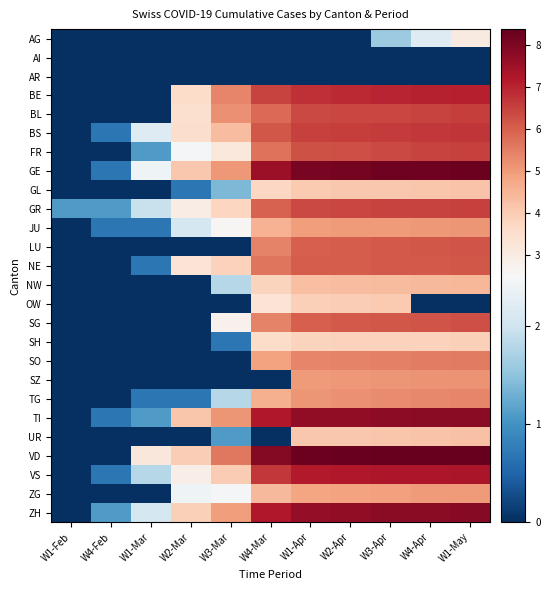

Reading left to right, transcribe all the data shown in this chart.

AG: W1-Feb=0.0	W4-Feb=0.0	W1-Mar=0.0	W2-Mar=0.0	W3-Mar=0.0	W4-Mar=0.0	W1-Apr=0.0	W2-Apr=0.0	W3-Apr=1.6	W4-Apr=2.2	W1-May=3.0
AI: W1-Feb=0.0	W4-Feb=0.0	W1-Mar=0.0	W2-Mar=0.0	W3-Mar=0.0	W4-Mar=0.0	W1-Apr=0.0	W2-Apr=0.0	W3-Apr=0.0	W4-Apr=0.0	W1-May=0.0
AR: W1-Feb=0.0	W4-Feb=0.0	W1-Mar=0.0	W2-Mar=0.0	W3-Mar=0.0	W4-Mar=0.0	W1-Apr=0.0	W2-Apr=0.0	W3-Apr=0.0	W4-Apr=0.0	W1-May=0.0
BE: W1-Feb=0.0	W4-Feb=0.0	W1-Mar=0.0	W2-Mar=3.6	W3-Mar=5.4	W4-Mar=6.5	W1-Apr=6.8	W2-Apr=6.9	W3-Apr=7.0	W4-Apr=7.0	W1-May=7.1
BL: W1-Feb=0.0	W4-Feb=0.0	W1-Mar=0.0	W2-Mar=3.4	W3-Mar=5.2	W4-Mar=5.8	W1-Apr=6.4	W2-Apr=6.4	W3-Apr=6.4	W4-Apr=6.5	W1-May=6.6
BS: W1-Feb=0.0	W4-Feb=0.7	W1-Mar=2.2	W2-Mar=3.5	W3-Mar=4.3	W4-Mar=6.1	W1-Apr=6.5	W2-Apr=6.6	W3-Apr=6.6	W4-Apr=6.6	W1-May=6.7
FR: W1-Feb=0.0	W4-Feb=0.0	W1-Mar=1.1	W2-Mar=2.5	W3-Mar=3.1	W4-Mar=5.7	W1-Apr=6.3	W2-Apr=6.3	W3-Apr=6.4	W4-Apr=6.5	W1-May=6.5
GE: W1-Feb=0.0	W4-Feb=0.7	W1-Mar=2.4	W2-Mar=4.1	W3-Mar=5.0	W4-Mar=7.5	W1-Apr=8.1	W2-Apr=8.1	W3-Apr=8.2	W4-Apr=8.2	W1-May=8.3
GL: W1-Feb=0.0	W4-Feb=0.0	W1-Mar=0.0	W2-Mar=0.7	W3-Mar=1.4	W4-Mar=3.7	W1-Apr=4.0	W2-Apr=4.1	W3-Apr=4.1	W4-Apr=4.1	W1-May=4.2
GR: W1-Feb=1.1	W4-Feb=1.1	W1-Mar=1.9	W2-Mar=2.9	W3-Mar=3.8	W4-Mar=6.0	W1-Apr=6.4	W2-Apr=6.4	W3-Apr=6.5	W4-Apr=6.5	W1-May=6.5
JU: W1-Feb=0.0	W4-Feb=0.7	W1-Mar=0.7	W2-Mar=2.1	W3-Mar=2.6	W4-Mar=4.5	W1-Apr=5.0	W2-Apr=5.0	W3-Apr=5.0	W4-Apr=5.0	W1-May=5.1
LU: W1-Feb=0.0	W4-Feb=0.0	W1-Mar=0.0	W2-Mar=0.0	W3-Mar=0.0	W4-Mar=5.4	W1-Apr=6.0	W2-Apr=6.0	W3-Apr=6.1	W4-Apr=6.2	W1-May=6.2
NE: W1-Feb=0.0	W4-Feb=0.0	W1-Mar=0.7	W2-Mar=3.3	W3-Mar=3.9	W4-Mar=5.6	W1-Apr=6.0	W2-Apr=6.1	W3-Apr=6.1	W4-Apr=6.1	W1-May=6.2
NW: W1-Feb=0.0	W4-Feb=0.0	W1-Mar=0.0	W2-Mar=0.0	W3-Mar=1.8	W4-Mar=3.8	W1-Apr=4.3	W2-Apr=4.3	W3-Apr=4.4	W4-Apr=4.4	W1-May=4.4
OW: W1-Feb=0.0	W4-Feb=0.0	W1-Mar=0.0	W2-Mar=0.0	W3-Mar=0.0	W4-Mar=3.3	W1-Apr=3.9	W2-Apr=4.0	W3-Apr=4.0	W4-Apr=0.0	W1-May=0.0
SG: W1-Feb=0.0	W4-Feb=0.0	W1-Mar=0.0	W2-Mar=0.0	W3-Mar=2.8	W4-Mar=5.4	W1-Apr=6.0	W2-Apr=6.1	W3-Apr=6.2	W4-Apr=6.2	W1-May=6.3
SH: W1-Feb=0.0	W4-Feb=0.0	W1-Mar=0.0	W2-Mar=0.0	W3-Mar=0.7	W4-Mar=3.6	W1-Apr=3.8	W2-Apr=3.9	W3-Apr=3.9	W4-Apr=3.9	W1-May=3.9
SO: W1-Feb=0.0	W4-Feb=0.0	W1-Mar=0.0	W2-Mar=0.0	W3-Mar=0.0	W4-Mar=4.9	W1-Apr=5.4	W2-Apr=5.4	W3-Apr=5.5	W4-Apr=5.5	W1-May=5.6
SZ: W1-Feb=0.0	W4-Feb=0.0	W1-Mar=0.0	W2-Mar=0.0	W3-Mar=0.0	W4-Mar=0.0	W1-Apr=5.0	W2-Apr=5.0	W3-Apr=5.1	W4-Apr=5.1	W1-May=5.2
TG: W1-Feb=0.0	W4-Feb=0.0	W1-Mar=0.7	W2-Mar=0.7	W3-Mar=1.8	W4-Mar=4.6	W1-Apr=5.1	W2-Apr=5.2	W3-Apr=5.3	W4-Apr=5.3	W1-May=5.4
TI: W1-Feb=0.0	W4-Feb=0.7	W1-Mar=1.1	W2-Mar=4.1	W3-Mar=5.1	W4-Mar=7.2	W1-Apr=7.7	W2-Apr=7.7	W3-Apr=7.8	W4-Apr=7.8	W1-May=7.8
UR: W1-Feb=0.0	W4-Feb=0.0	W1-Mar=0.0	W2-Mar=0.0	W3-Mar=1.1	W4-Mar=0.0	W1-Apr=4.1	W2-Apr=4.1	W3-Apr=4.1	W4-Apr=4.2	W1-May=4.2
VD: W1-Feb=0.0	W4-Feb=0.0	W1-Mar=3.2	W2-Mar=4.0	W3-Mar=5.6	W4-Mar=7.9	W1-Apr=8.3	W2-Apr=8.3	W3-Apr=8.3	W4-Apr=8.4	W1-May=8.4
VS: W1-Feb=0.0	W4-Feb=0.7	W1-Mar=1.8	W2-Mar=2.9	W3-Mar=4.0	W4-Mar=6.7	W1-Apr=7.2	W2-Apr=7.2	W3-Apr=7.2	W4-Apr=7.3	W1-May=7.3
ZG: W1-Feb=0.0	W4-Feb=0.0	W1-Mar=0.0	W2-Mar=2.4	W3-Mar=2.5	W4-Mar=4.4	W1-Apr=4.8	W2-Apr=4.9	W3-Apr=4.9	W4-Apr=5.0	W1-May=5.0
ZH: W1-Feb=0.0	W4-Feb=1.1	W1-Mar=2.1	W2-Mar=3.9	W3-Mar=4.9	W4-Mar=7.2	W1-Apr=7.7	W2-Apr=7.7	W3-Apr=7.8	W4-Apr=7.8	W1-May=7.8